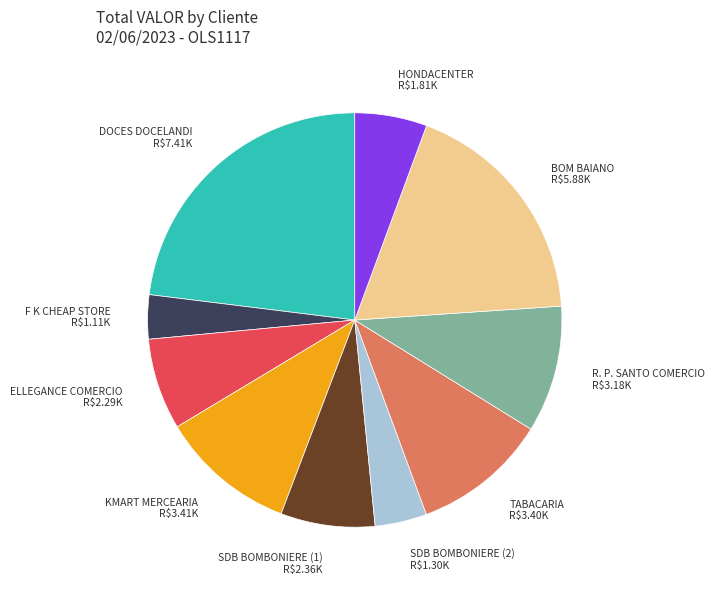

Approximately how many times larger is the value at SDB BOMBONIERE (1) compared to HONDACENTER?

1.3